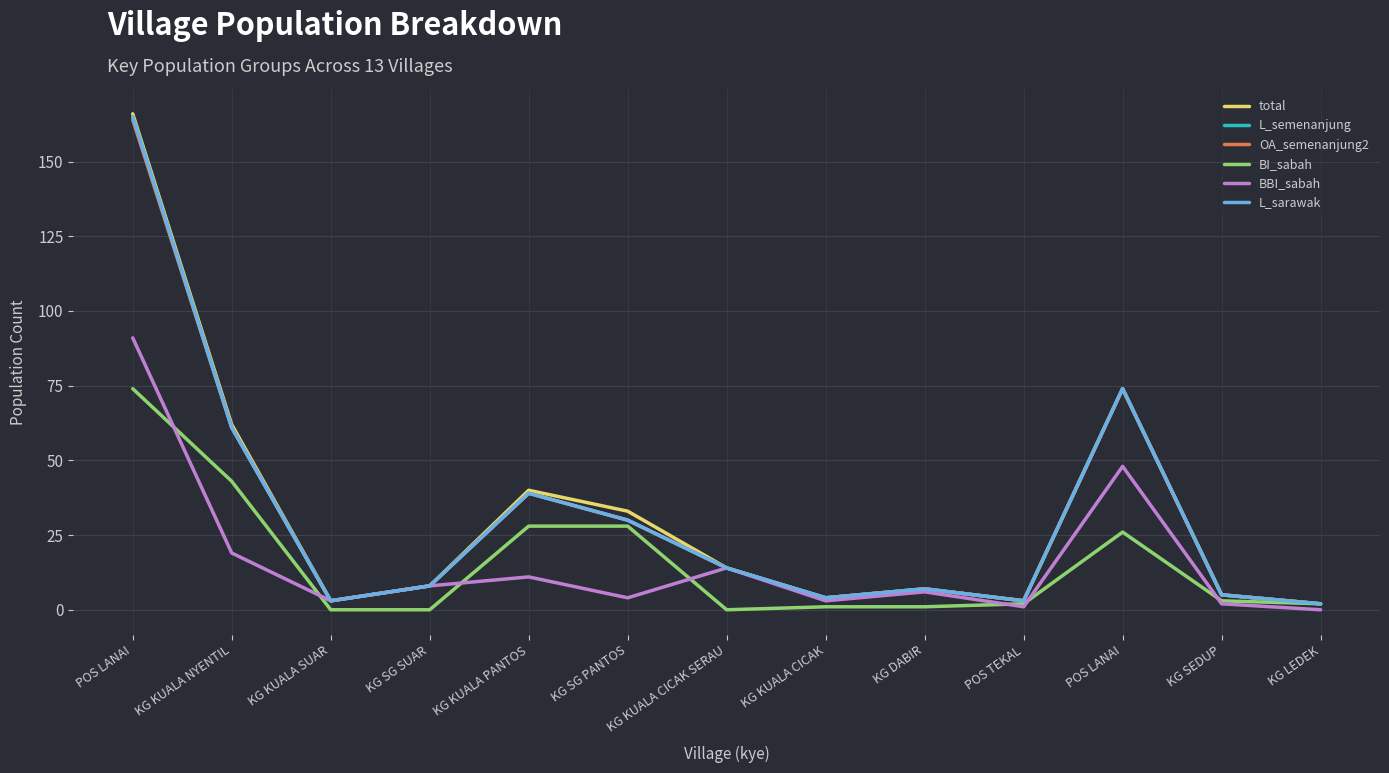

Does the chart display data point markers on the line(s)?

No